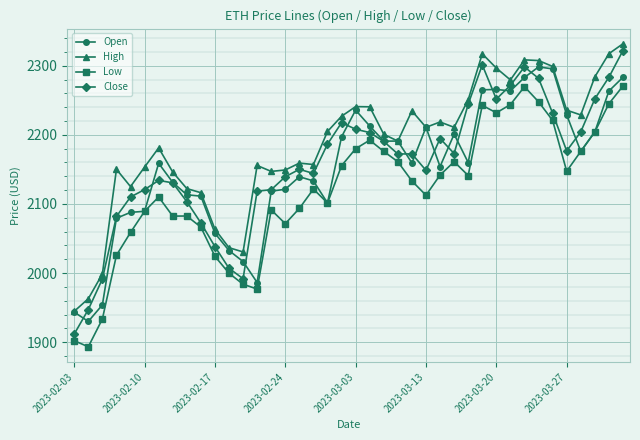

Which series has the largest total across all categories?

High